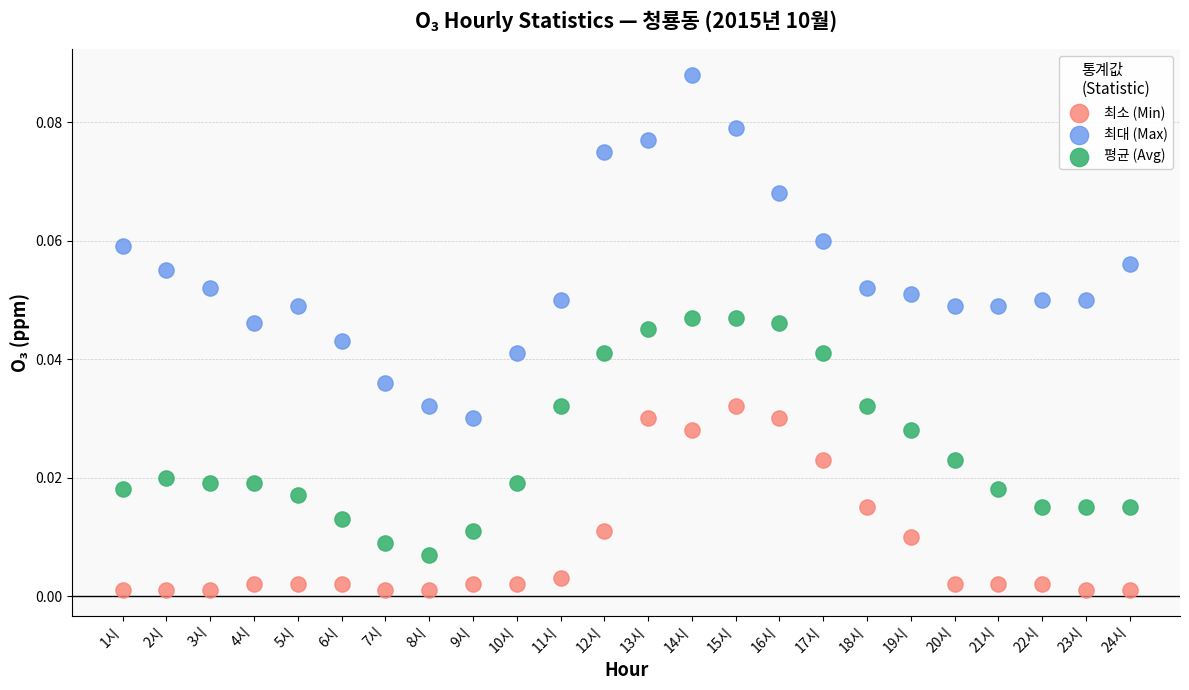

Across all data points, what is the range of X values (max minus min)?

23.0